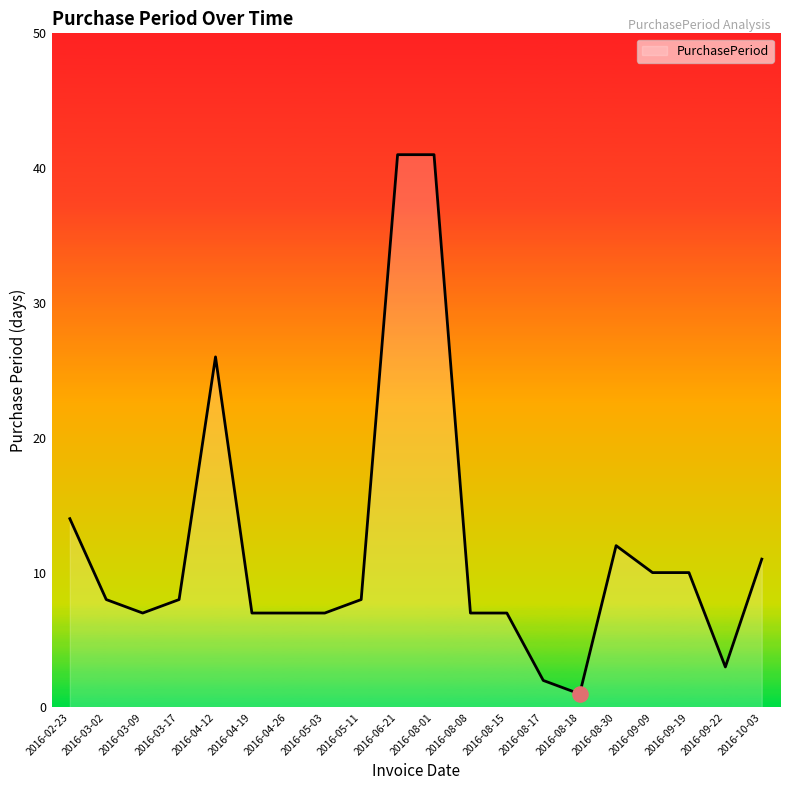

Approximately how many times larger is the value at 2016-08-17 compared to 2016-09-22?

0.7